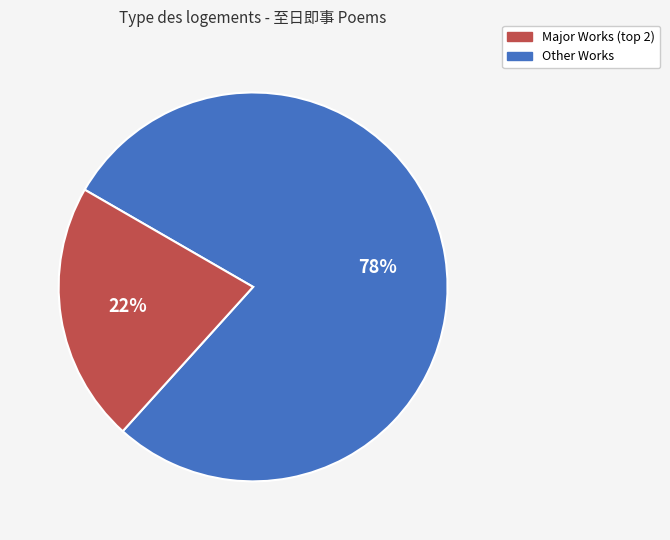

Is there any slice that represents more than half of the pie?

Yes